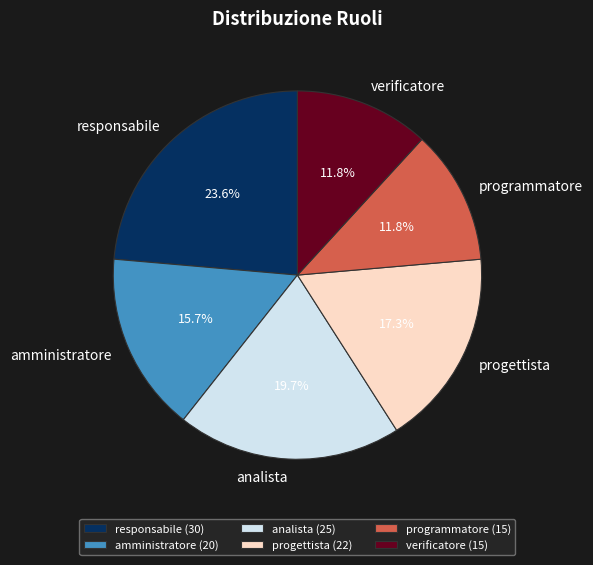

To the nearest percent, what is the difference between the largest and smallest slice percentages?

12%